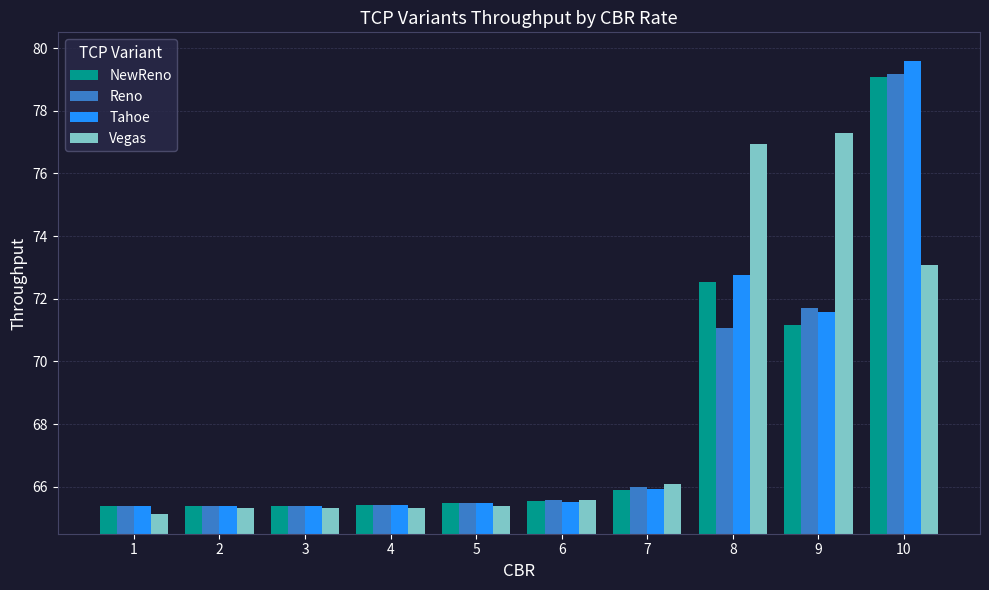

At which category is the sum across all series the highest?

10